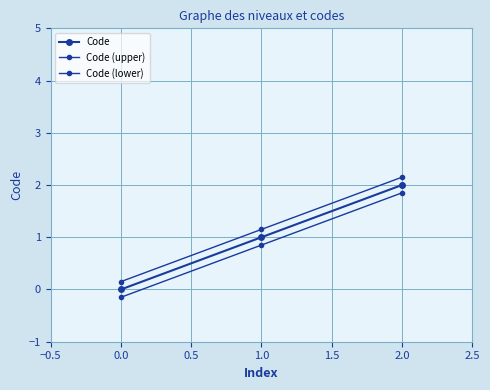

Does the chart have visible grid lines?

Yes